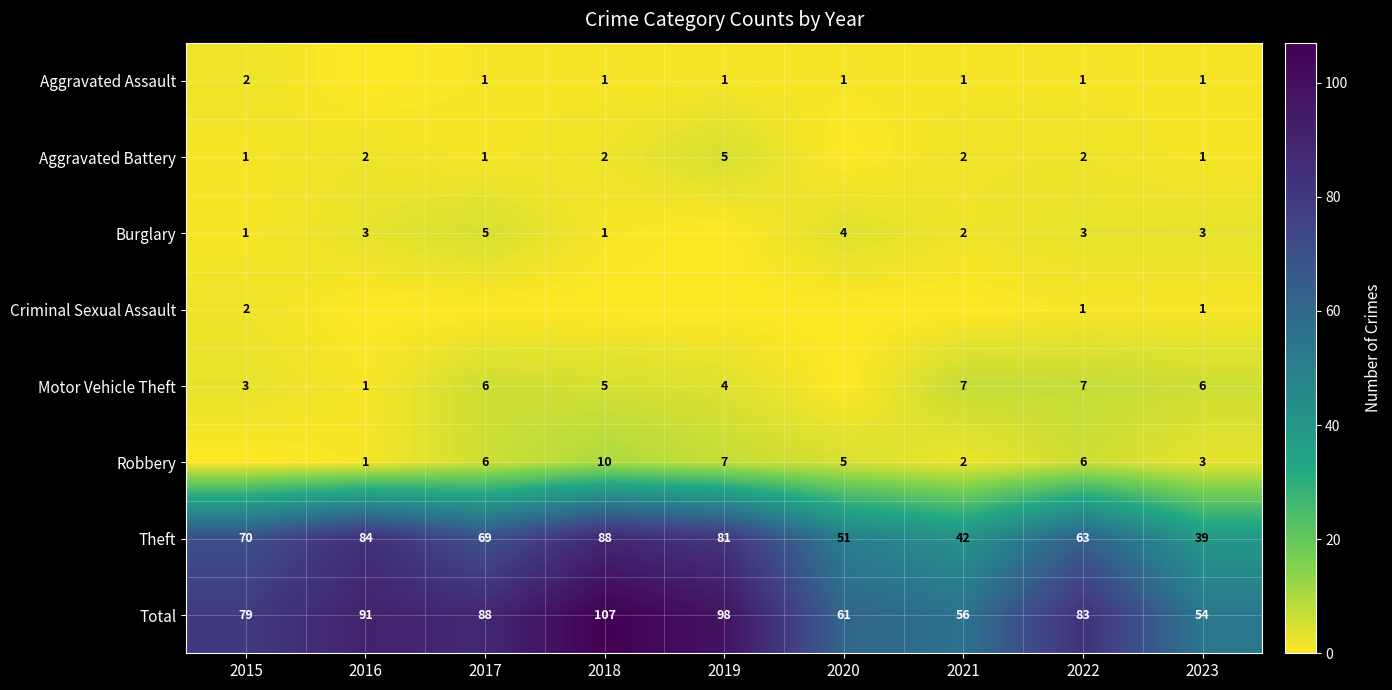

Is it true that Motor Vehicle Theft equals 2 at 2021?

False